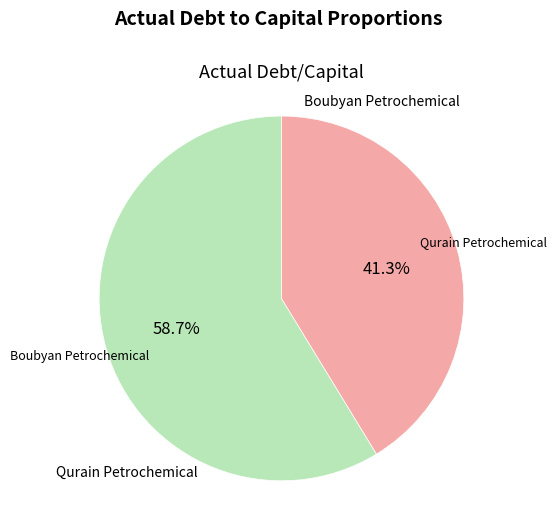

Does any single category account for the majority?

Yes